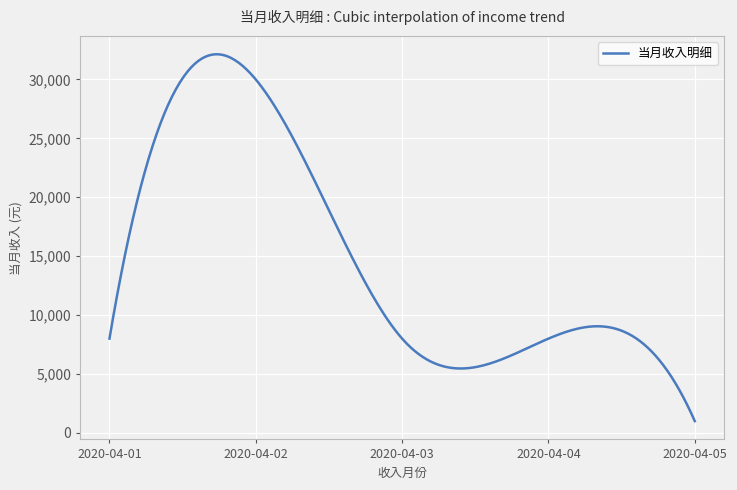

What is the minimum value shown in the chart?

1000.0